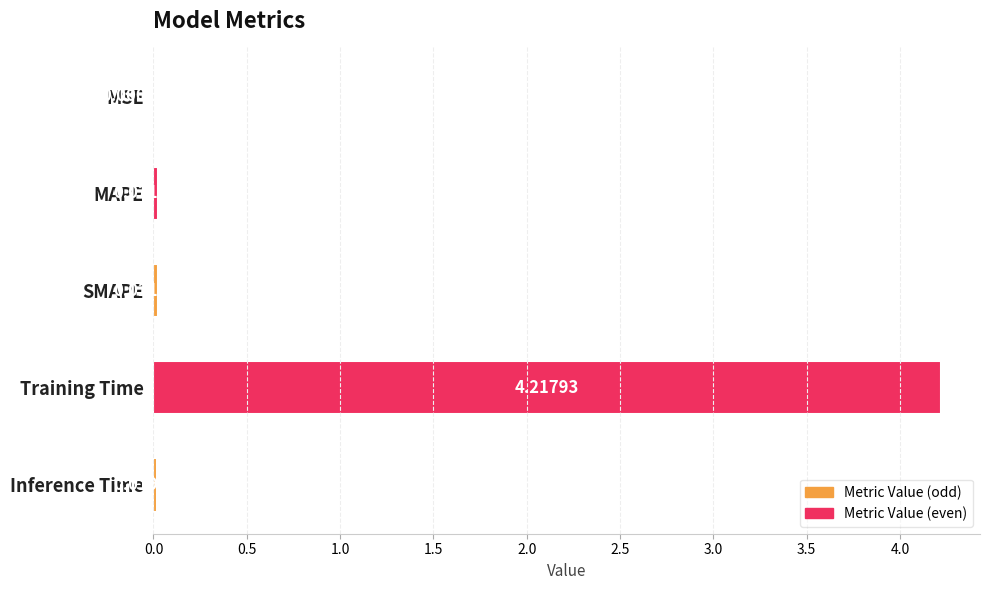

Between Training Time and SMAPE, which is larger?

Training Time